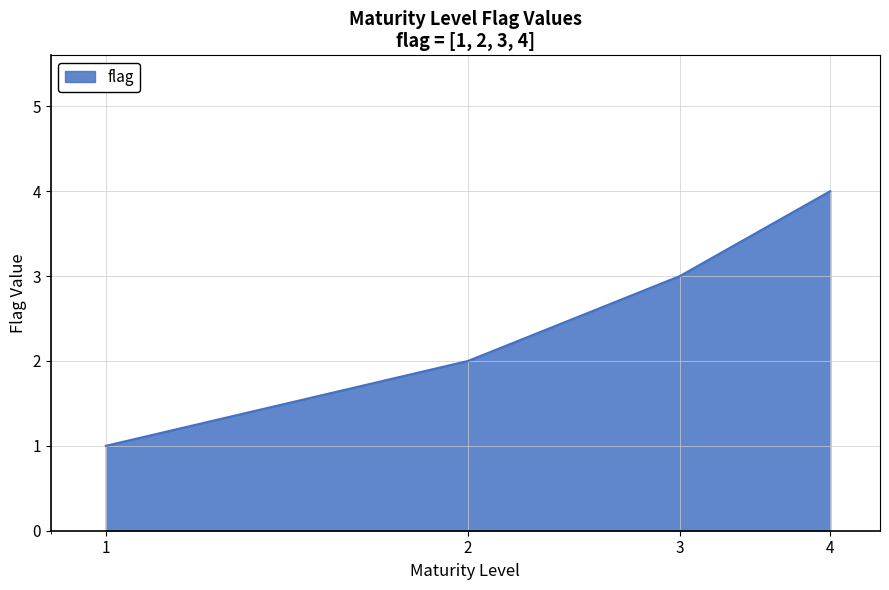

Count the values in the range 2 to 4.

3